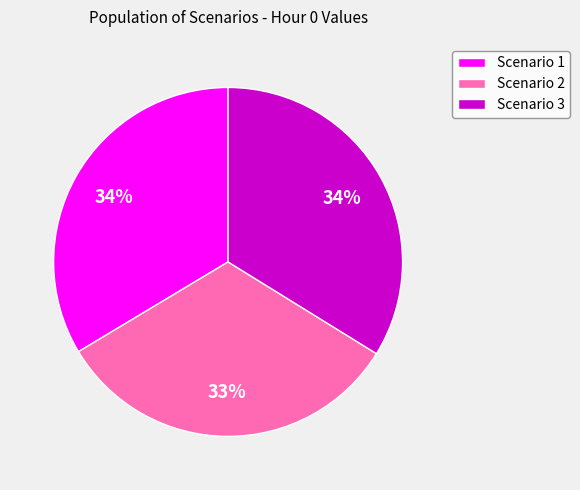

Is it true that Scenario 2 is 33% of the pie?

True